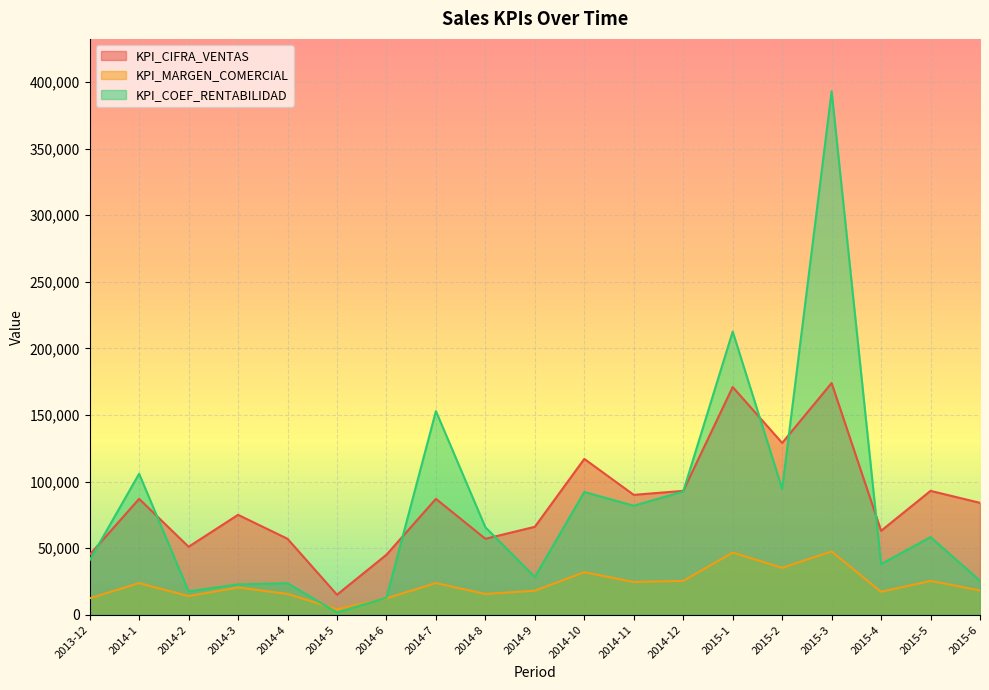

List the series in order of their peak value, highest first.

KPI_COEF_RENTABILIDAD, KPI_CIFRA_VENTAS, KPI_MARGEN_COMERCIAL